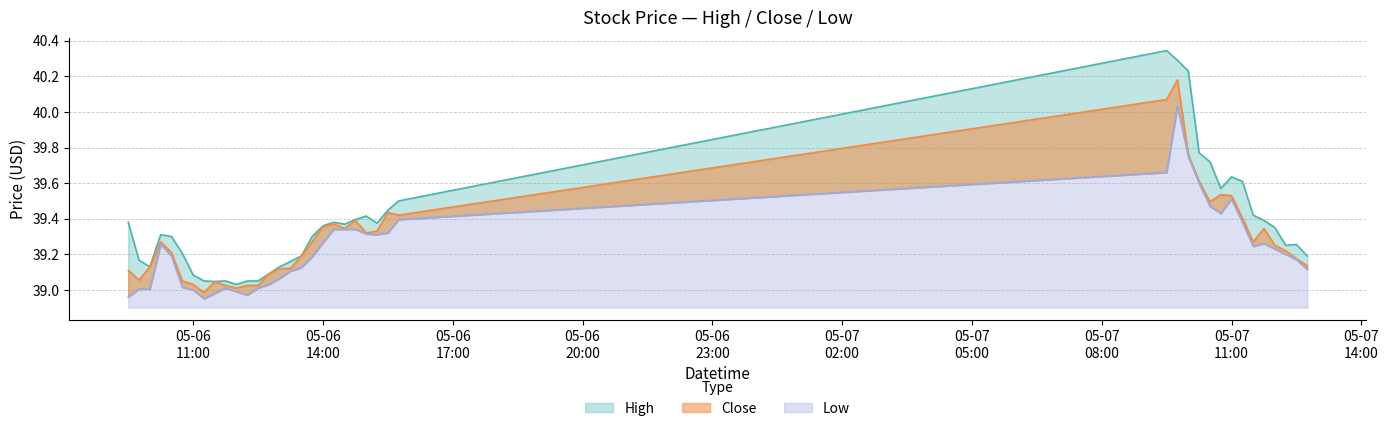

Rank the series by their maximum value, from lowest to highest.

Low, Close, High